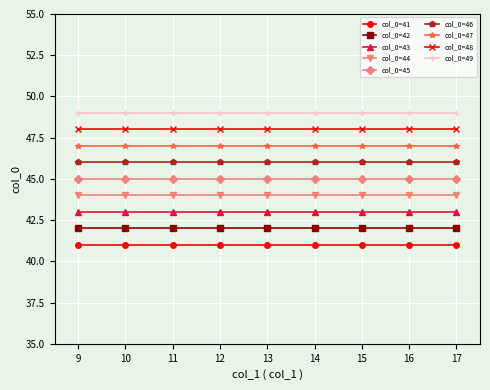

What is the minimum value shown in the chart?

41